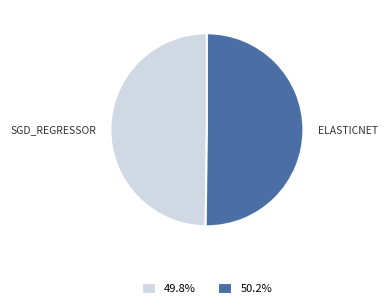

How many slices are in this pie chart?

2